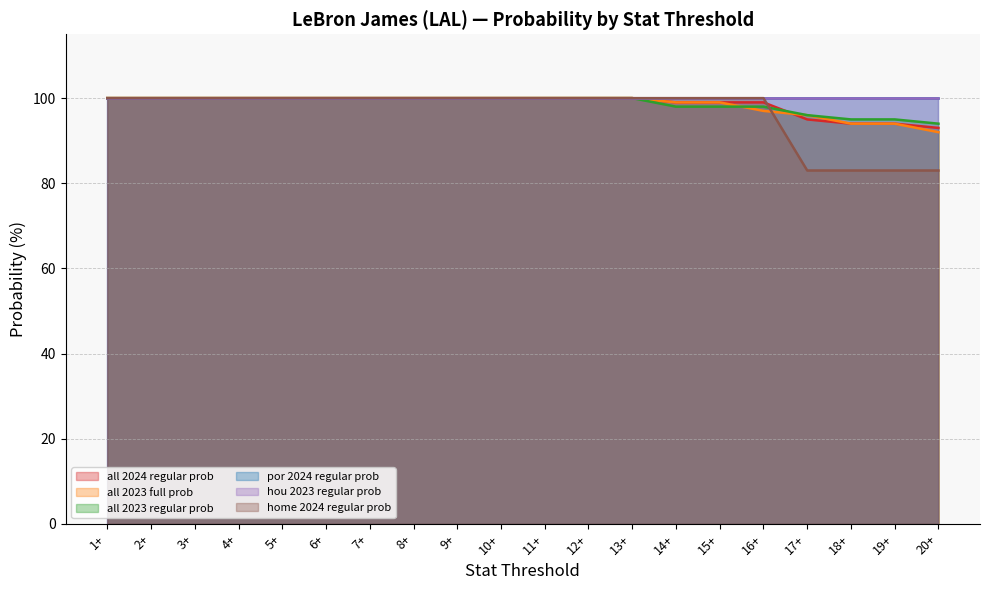

True or false: hou 2023 regular prob (line) and all 2024 regular prob (line) cross at least once.

False